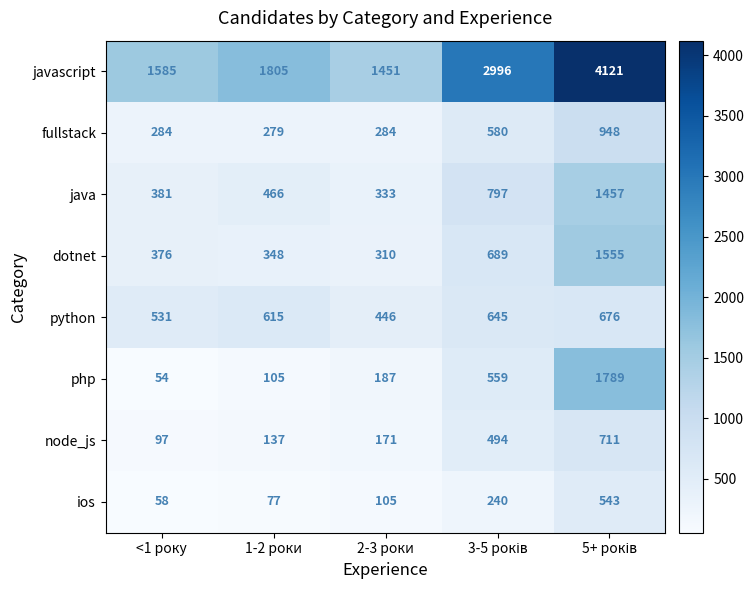

What is the approximate value of java at 2-3 роки, to the nearest 10?

330